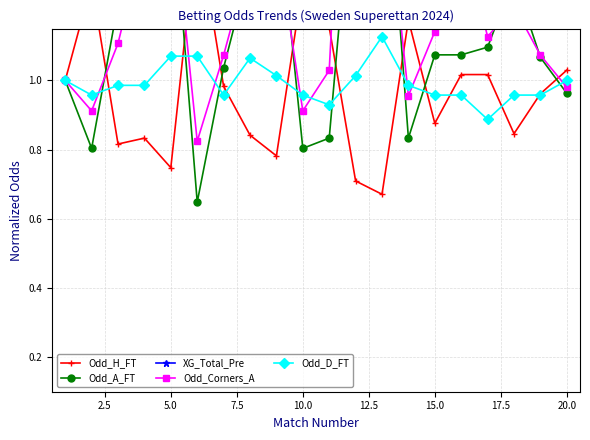

What is the minimum value shown in the chart?

0.6